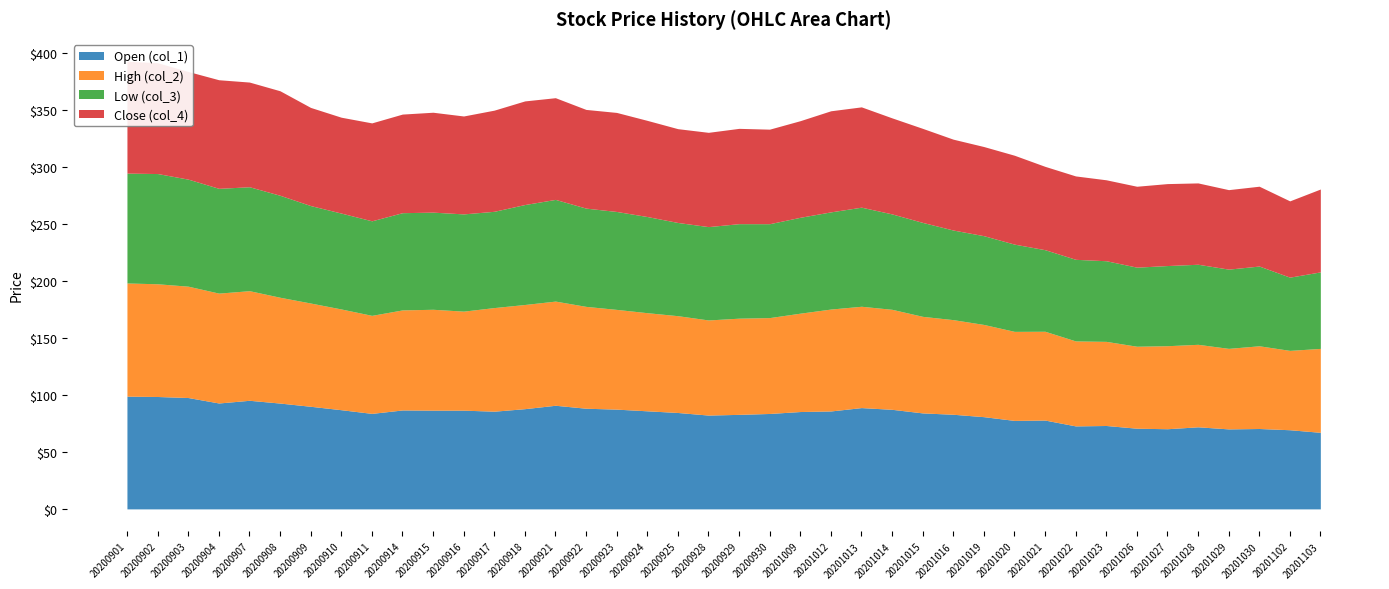

At which category is the sum across all series the highest?

20200901